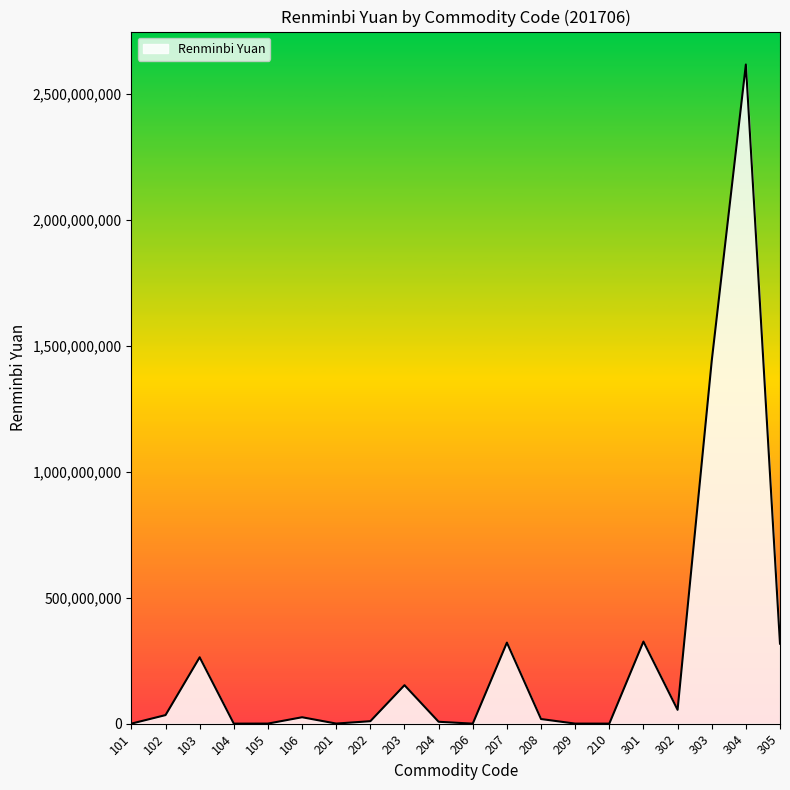

What is the difference between the maximum and minimum values?

2616030507